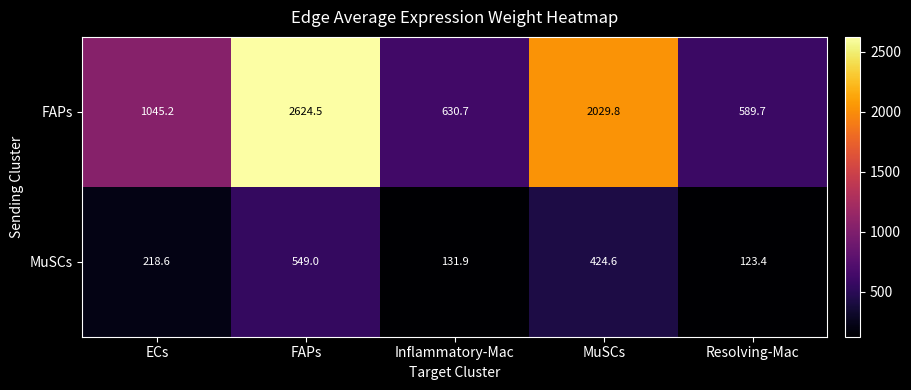

Rank the series by their average value, from lowest to highest.

MuSCs, FAPs